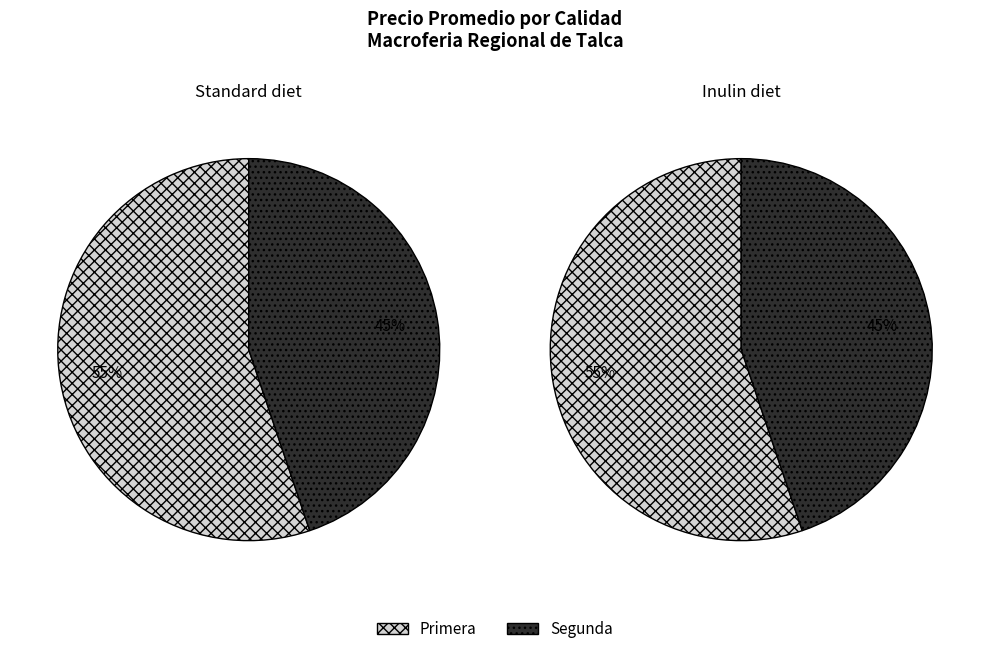

What is the ratio of the value at Segunda to the value at Primera?

0.8